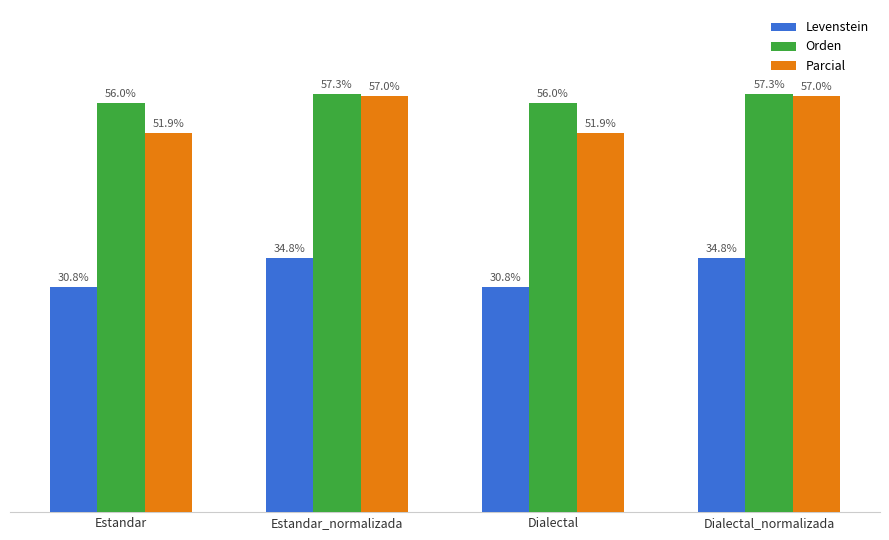

At Estandar_normalizada, list the series in order from largest to smallest.

Orden, Parcial, Levenstein